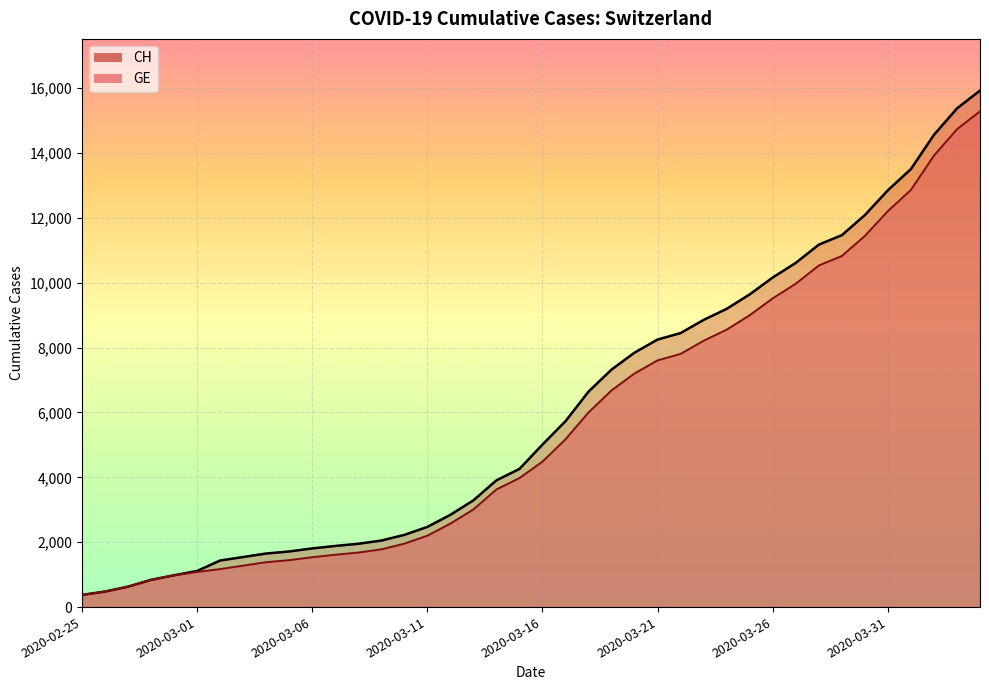

Is the value of GE at 2020-03-27 greater than the value of CH at 2020-02-28?

Yes